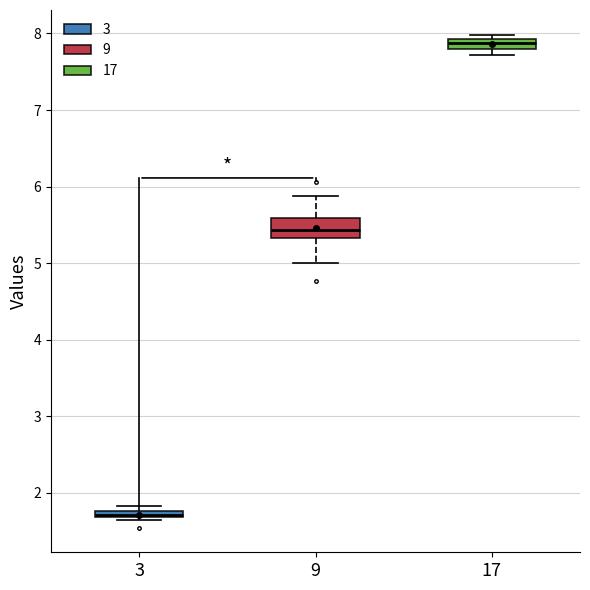

Where is the upper edge of the box at x = 3 on the y-axis? The values are not printed on the chart, so give them approximately, as read against the axis.

1.8